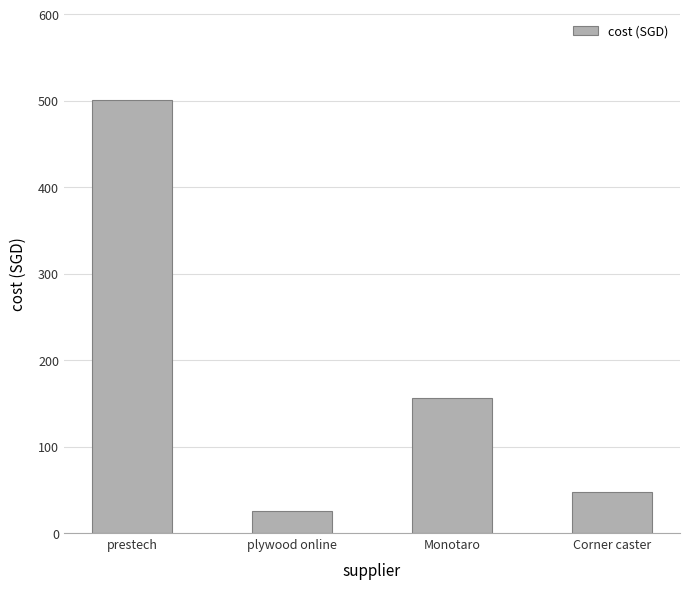

What is the approximate value at plywood online?

25.0